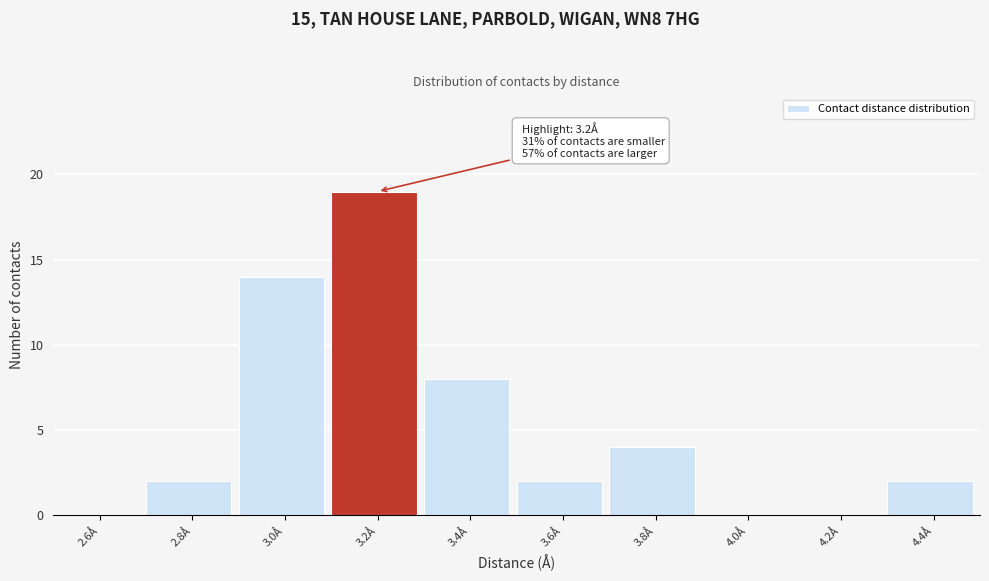

Reading right to left, what are all the values shown in this chart?

4.4Å=2	4.2Å=0	4.0Å=0	3.8Å=4	3.6Å=2	3.4Å=8	3.2Å=19	3.0Å=14	2.8Å=2	2.6Å=0